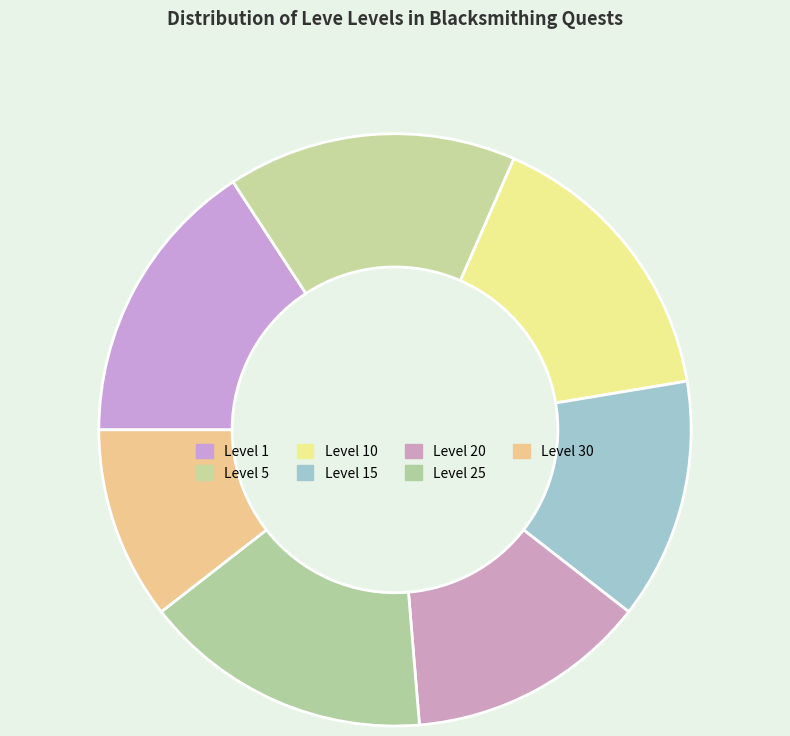

Is Level 1 the majority of the pie?

No